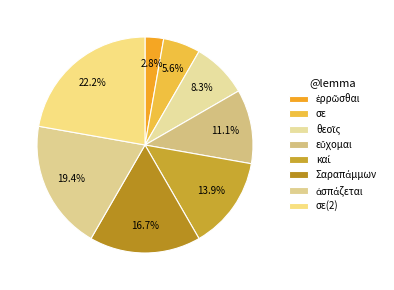

What is the change in value from ἐρρῶσθαι to Σαραπάμμων?

+5